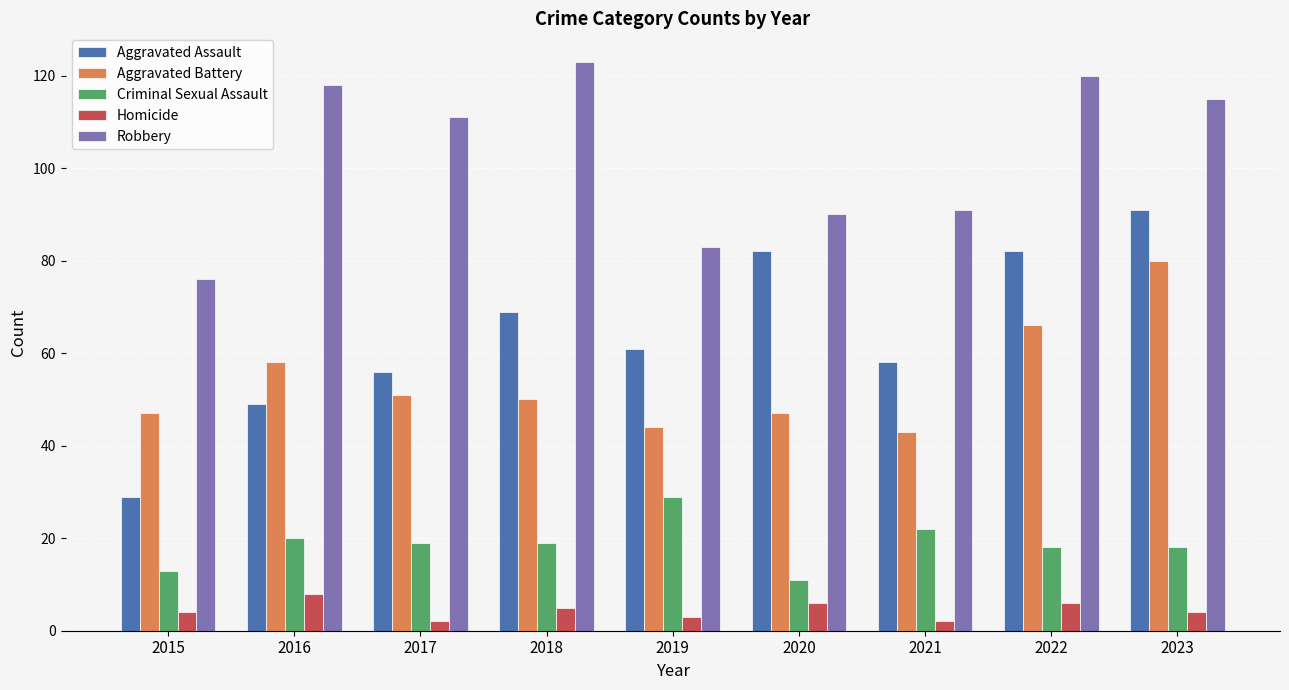

What are all the series names shown in the legend?

Aggravated Assault, Aggravated Battery, Criminal Sexual Assault, Homicide, Robbery